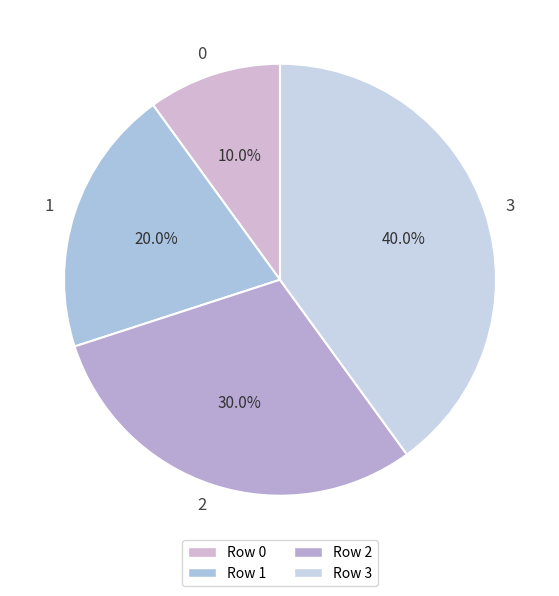

Is there any slice that represents more than half of the pie?

No